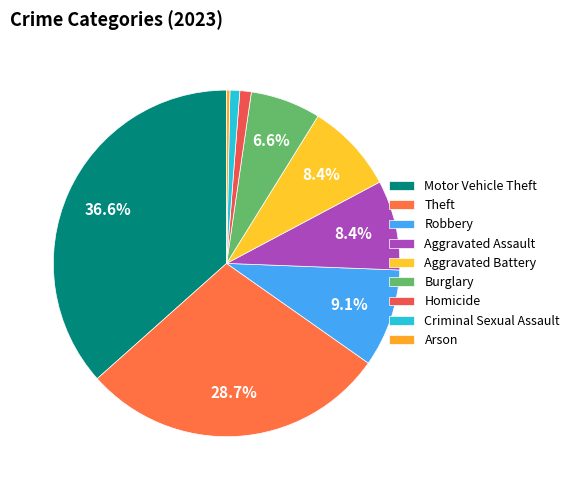

Is it true that Robbery is 14% of the pie?

False